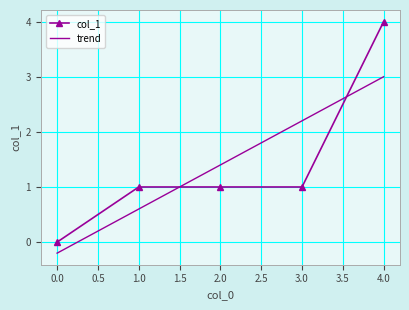

The value of col_1 at 1.0 is 0.6. True or false?

False